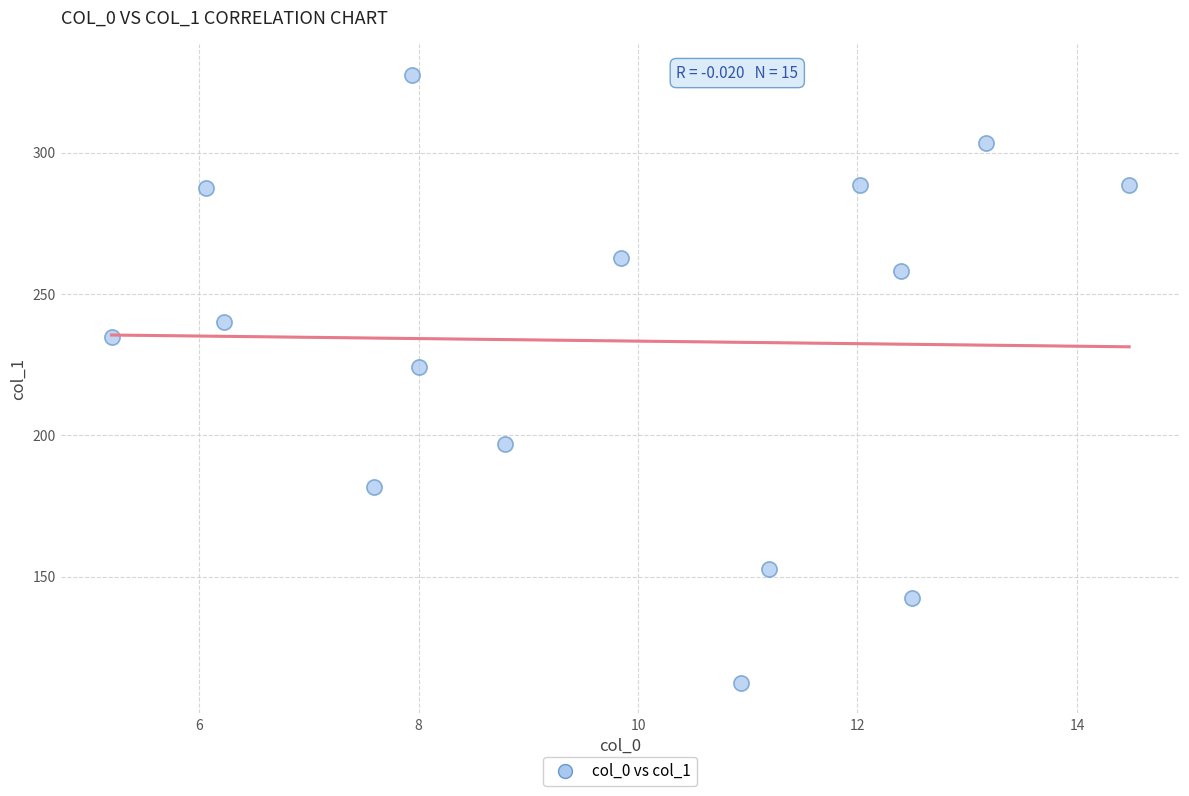

What Y value in the scatter plot is closest to 219?

224.0